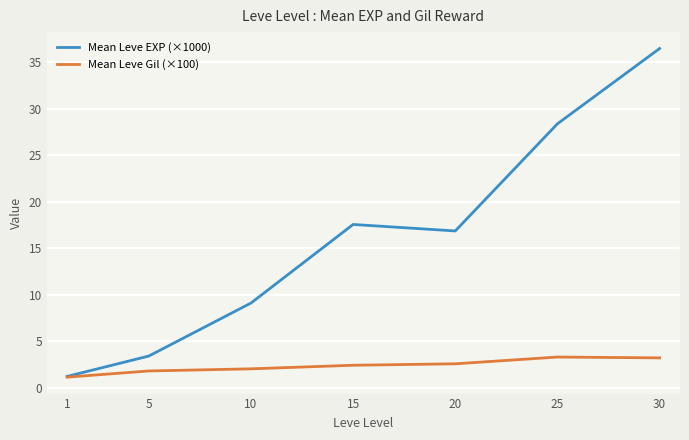

True or false: Mean Leve EXP (×1000) has a value of 3.4 at 5.

True